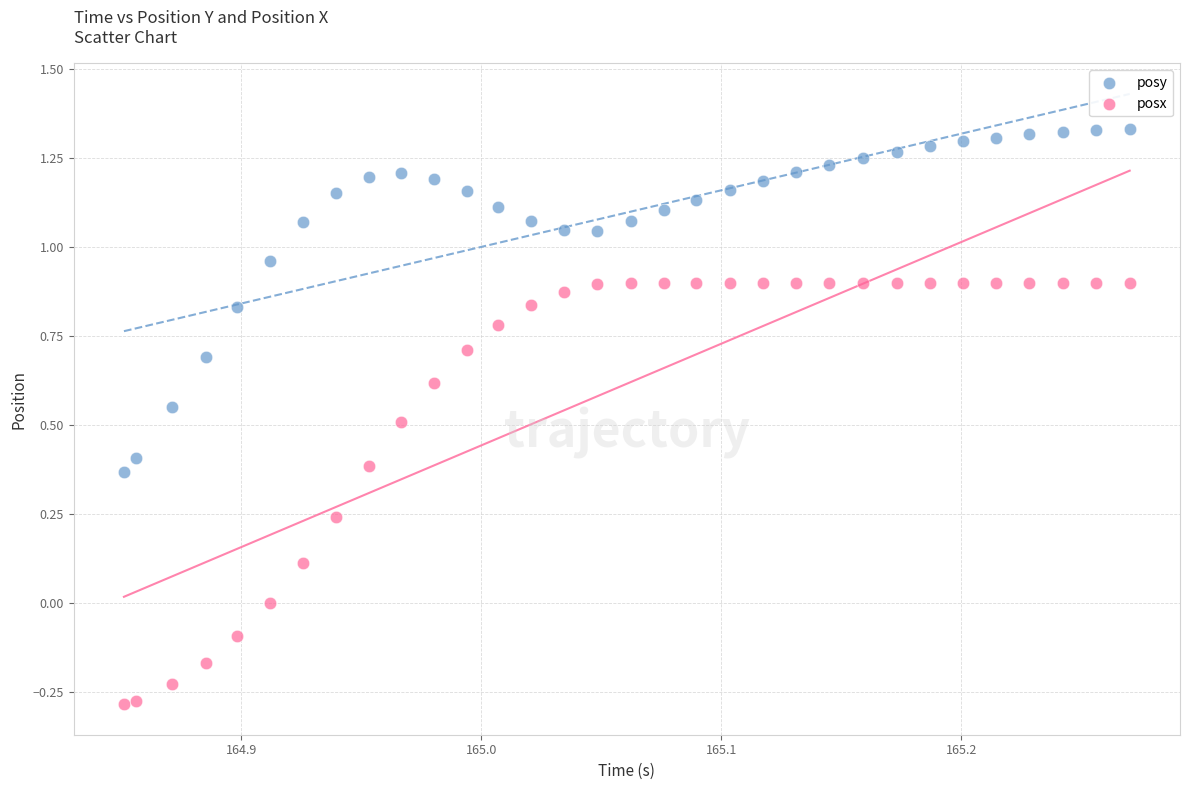

Across all data points, what is the range of Y values (max minus min)?

1.6